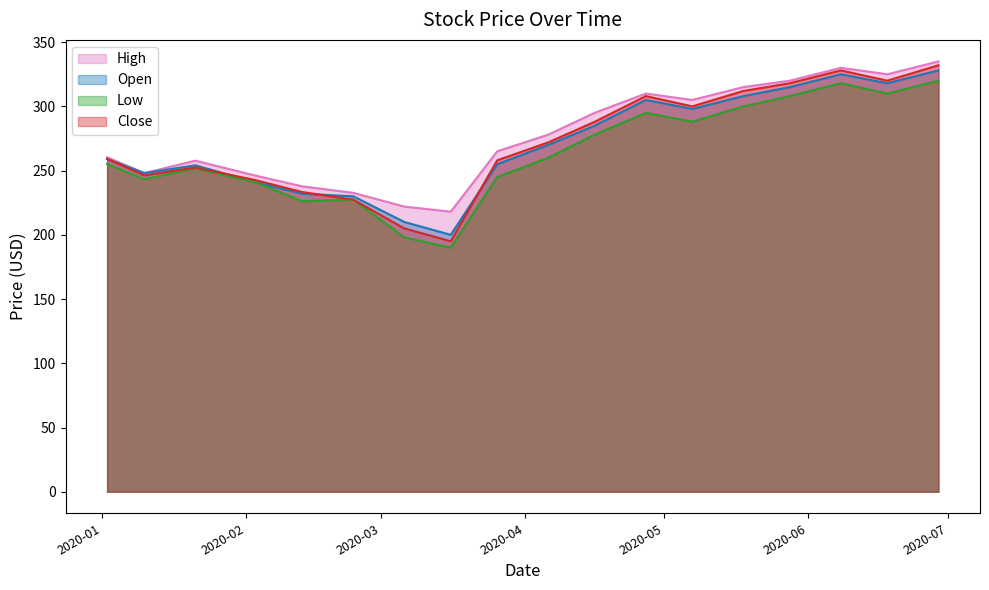

Where is the first local maximum for Close?

2020-01-21